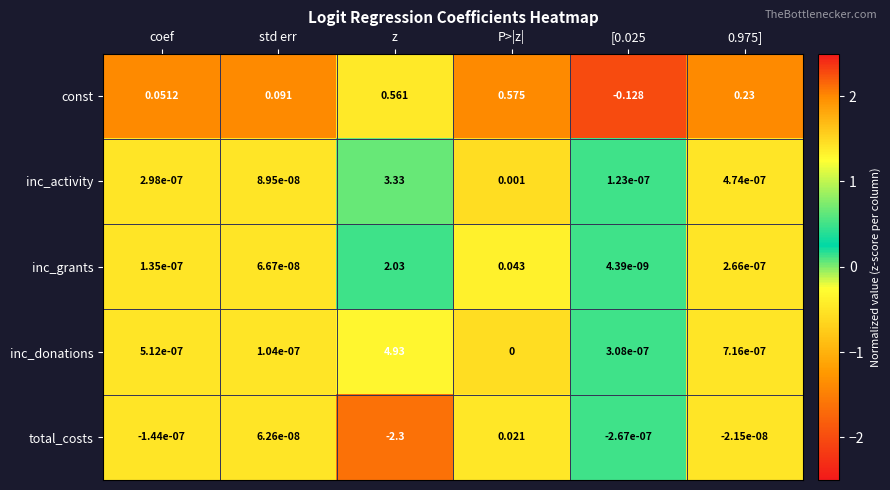

Between coef and P>|z|, which series saw the biggest shift?

const